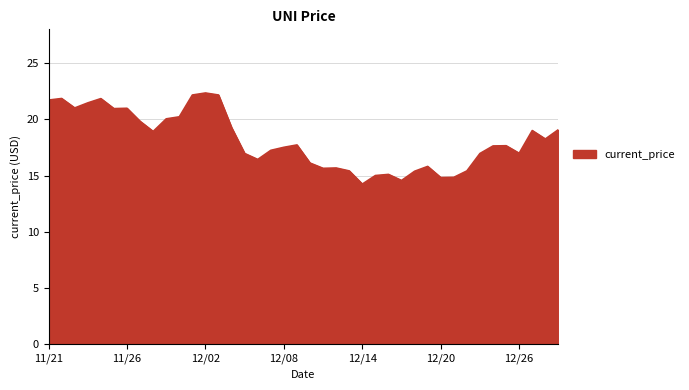

What is the difference between the maximum and minimum values?

8.1